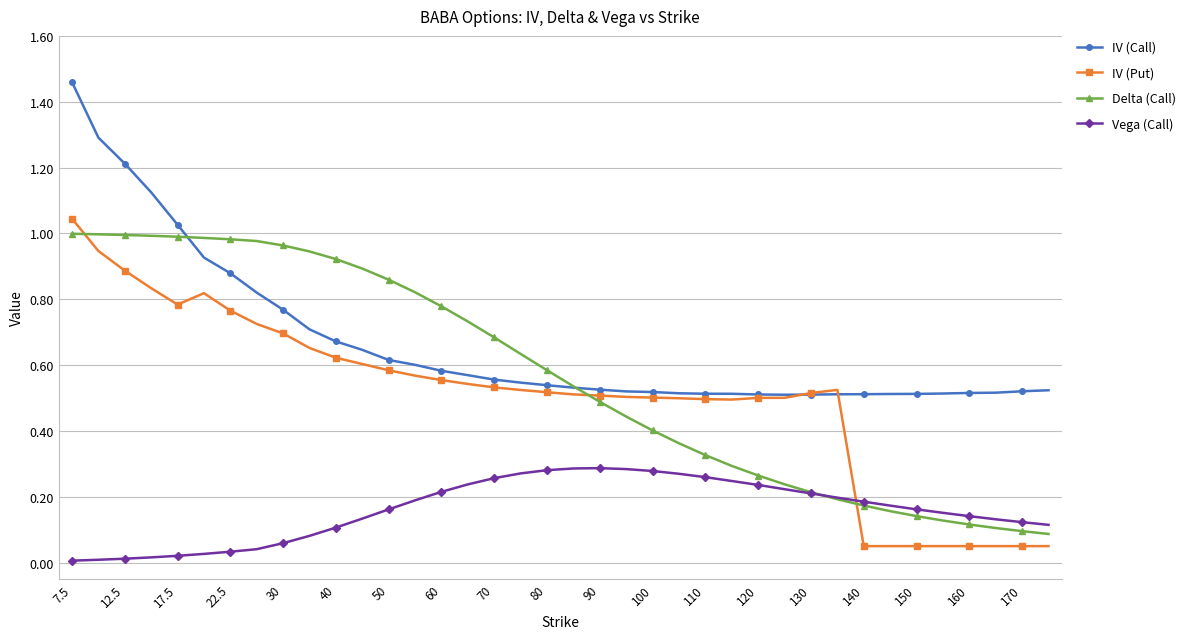

Which series has the widest spread of values?

IV (Put)